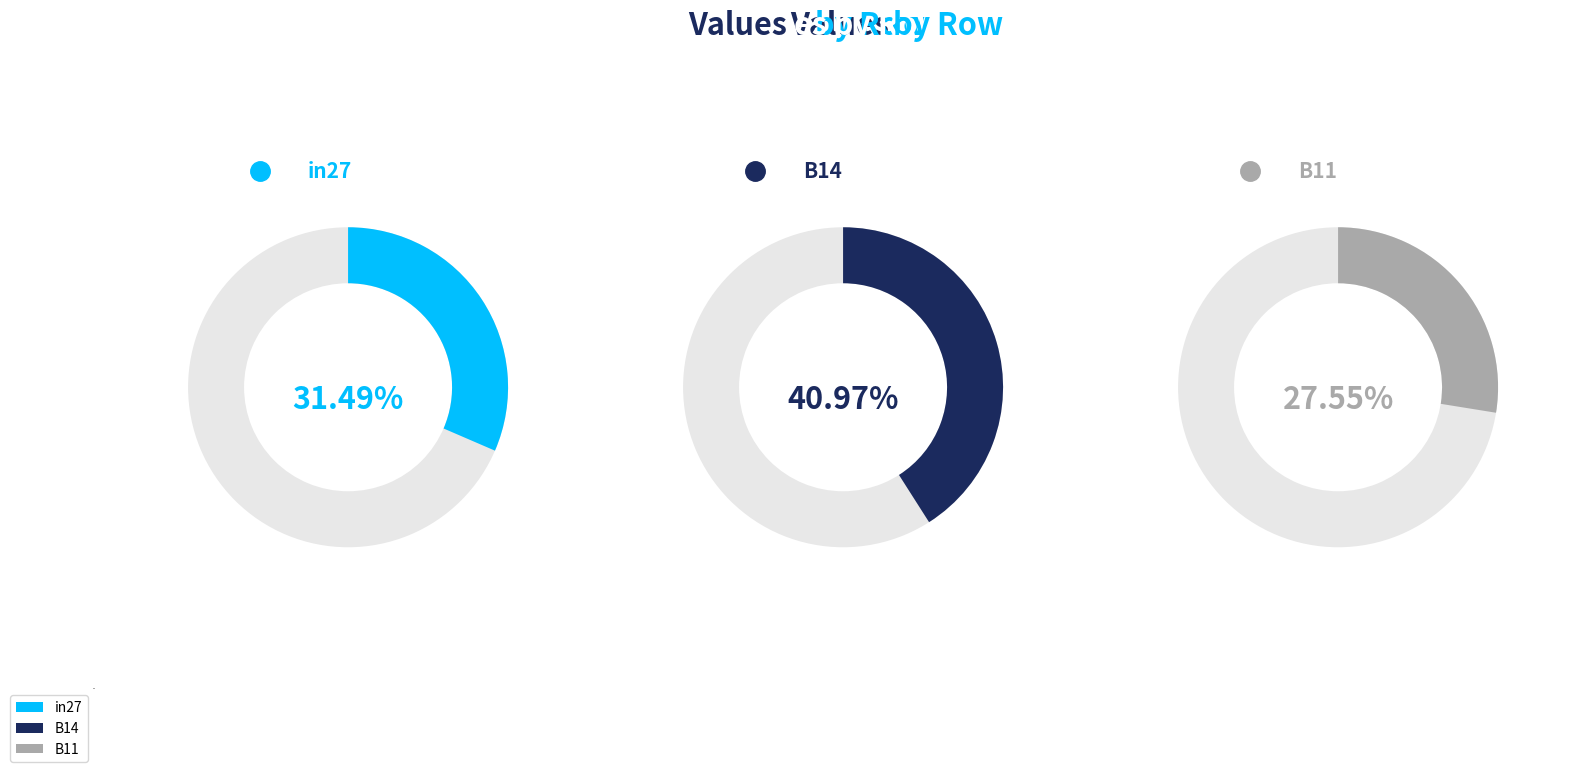

To the nearest percent, what is the combined percentage of B14 and B11?

69%